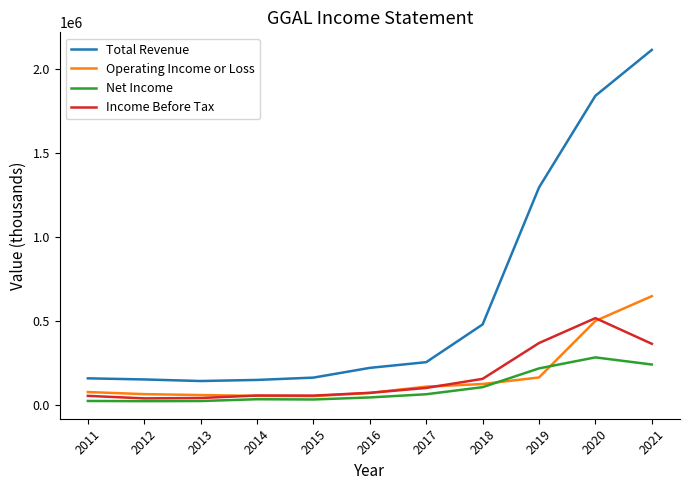

True or false: Total Revenue and Net Income cross at least once.

False